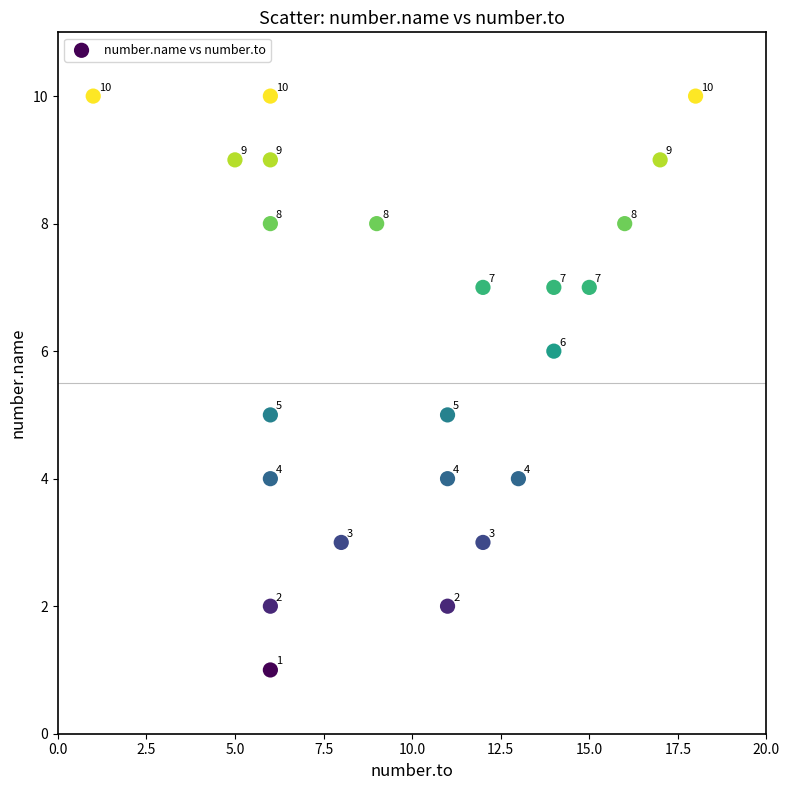

What is the range of X values (max minus min)?

17